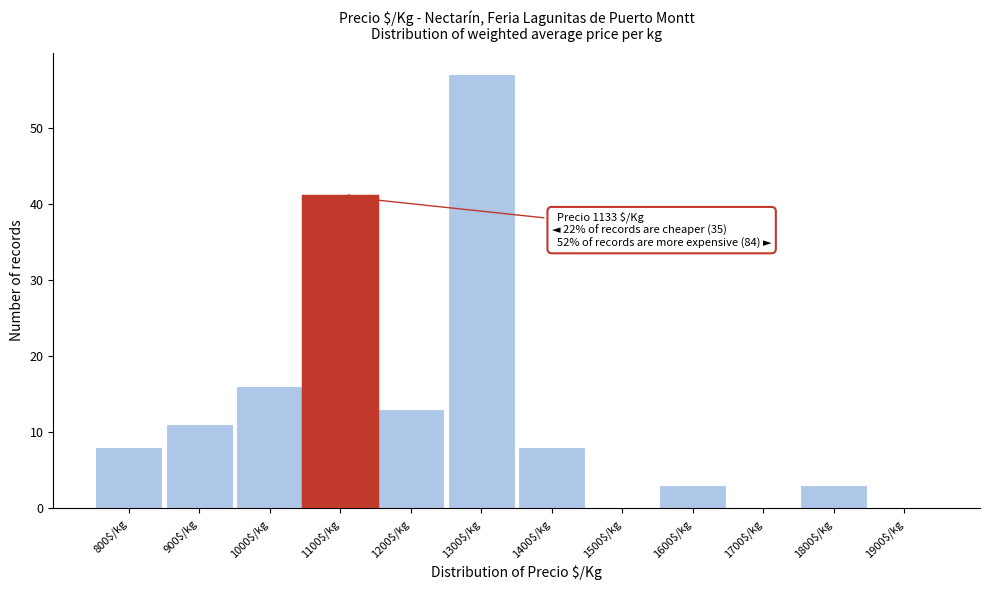

What is the approximate value at 1400$/kg?

8